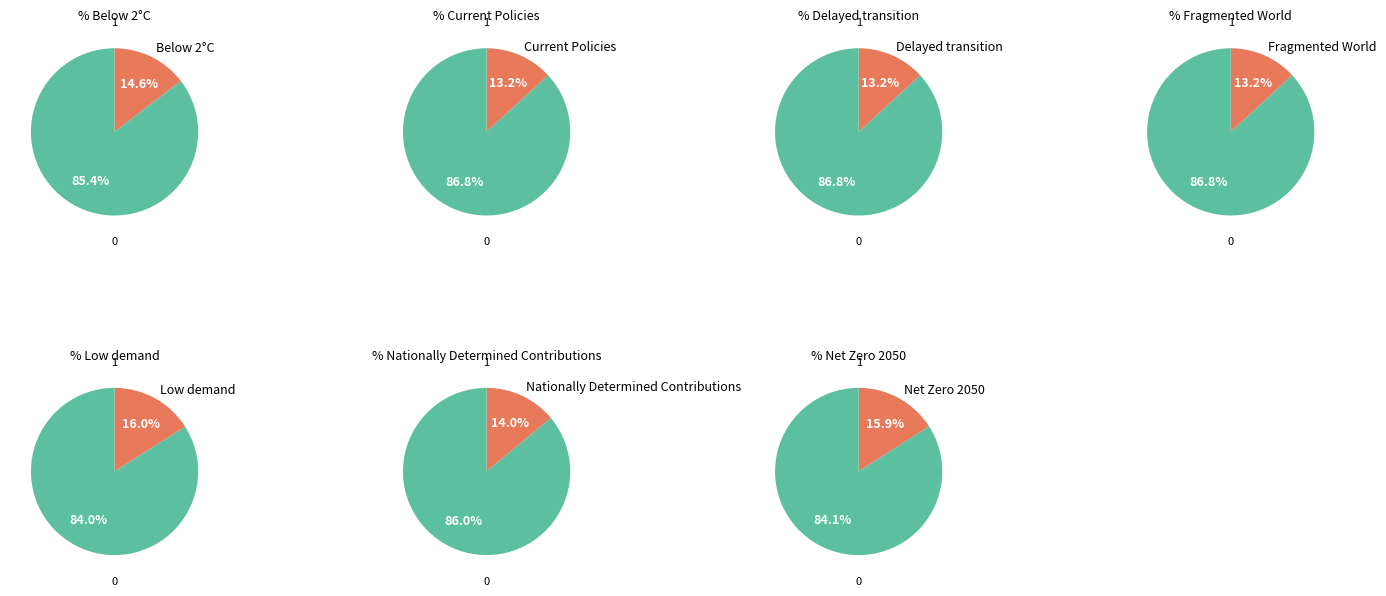

To the nearest percent, what is the average slice percentage?

14%